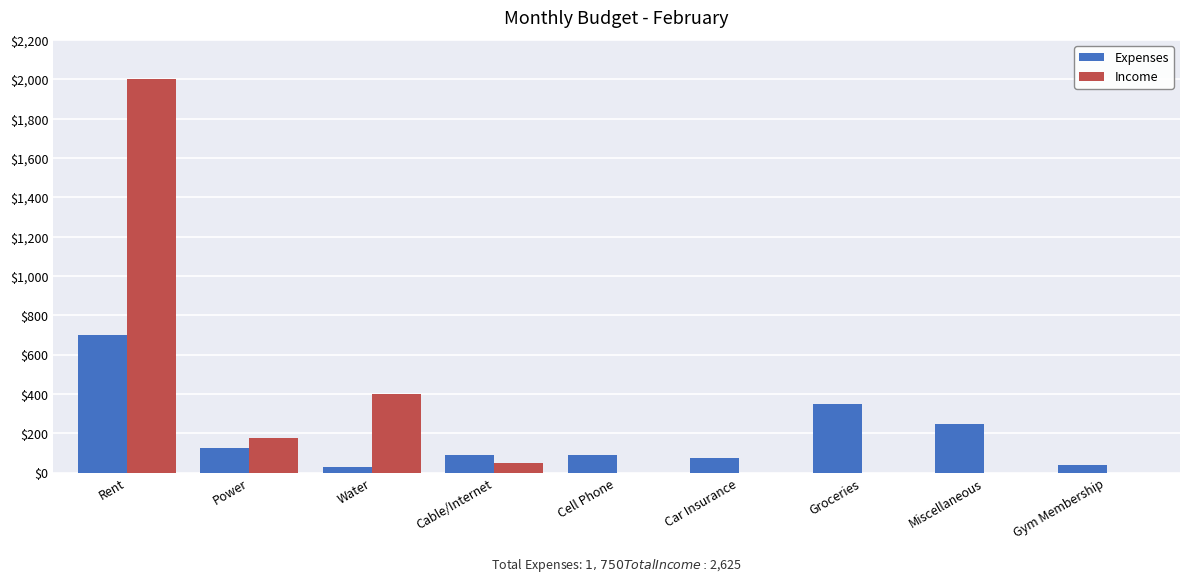

Which series changed the most between Water and Cable/Internet?

Income